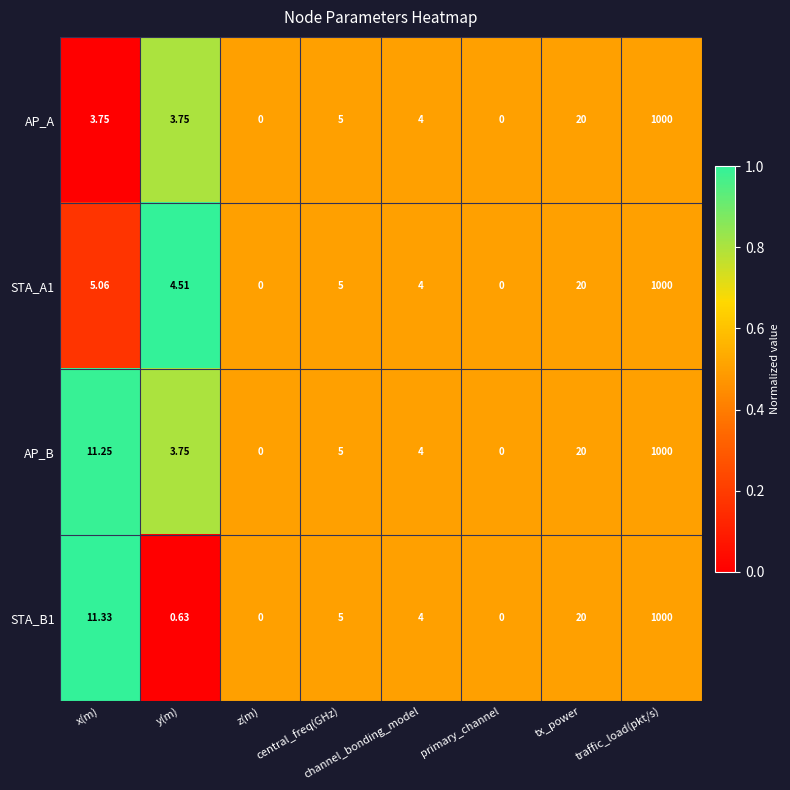

At which label is STA_A1 closest to 500?

tx_power